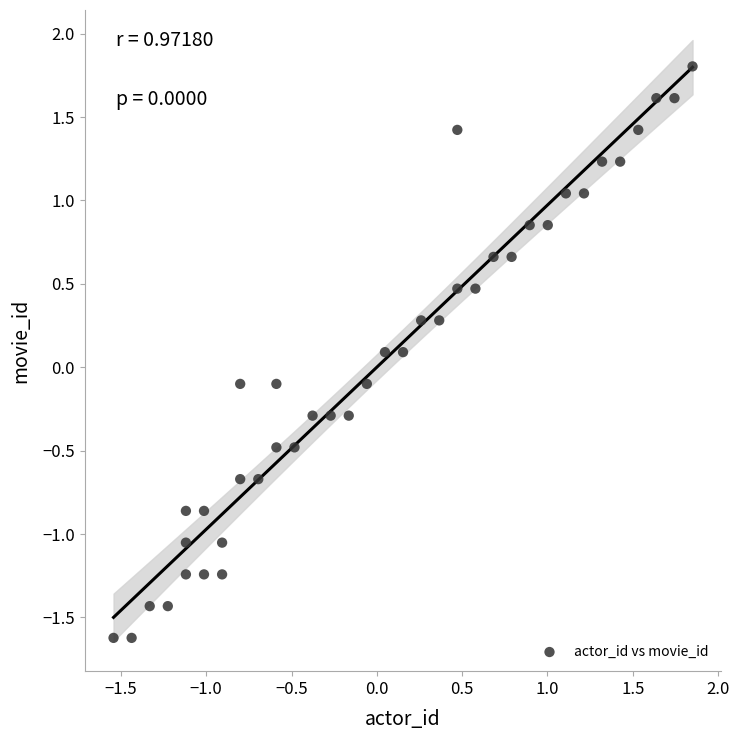

What is the range of Y values (max minus min)?

3.4